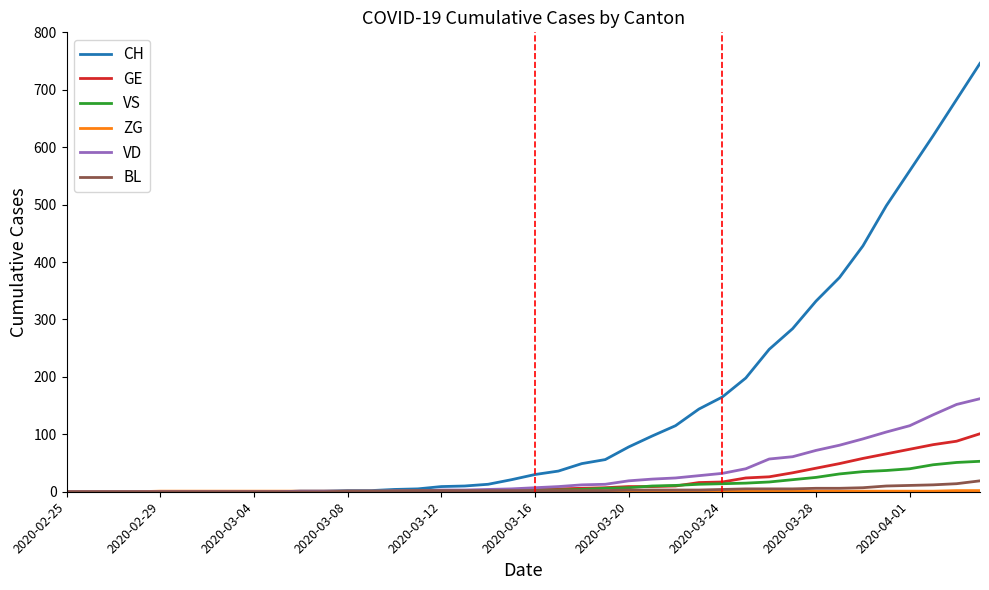

Which series has the largest total across all categories?

CH